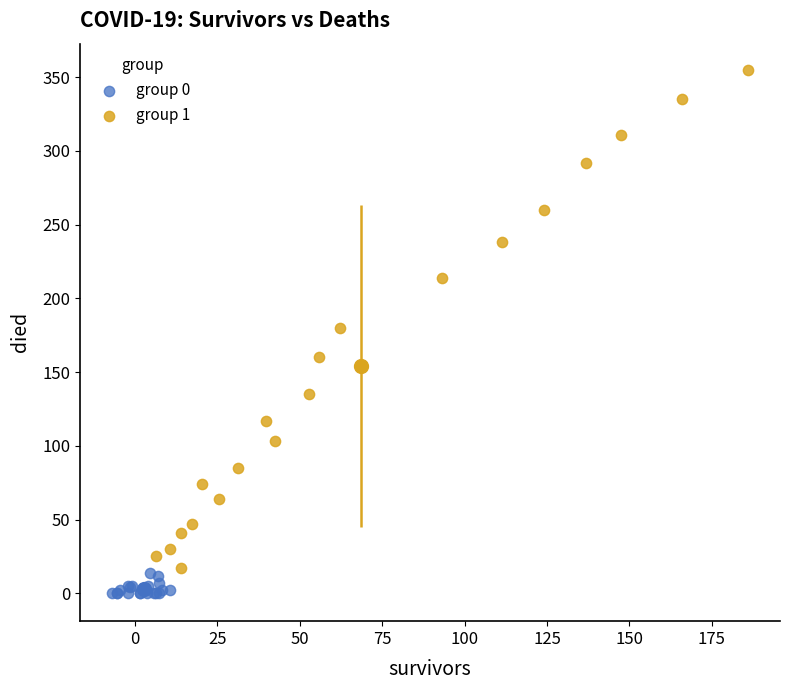

Which series contains the highest Y value?

group 1